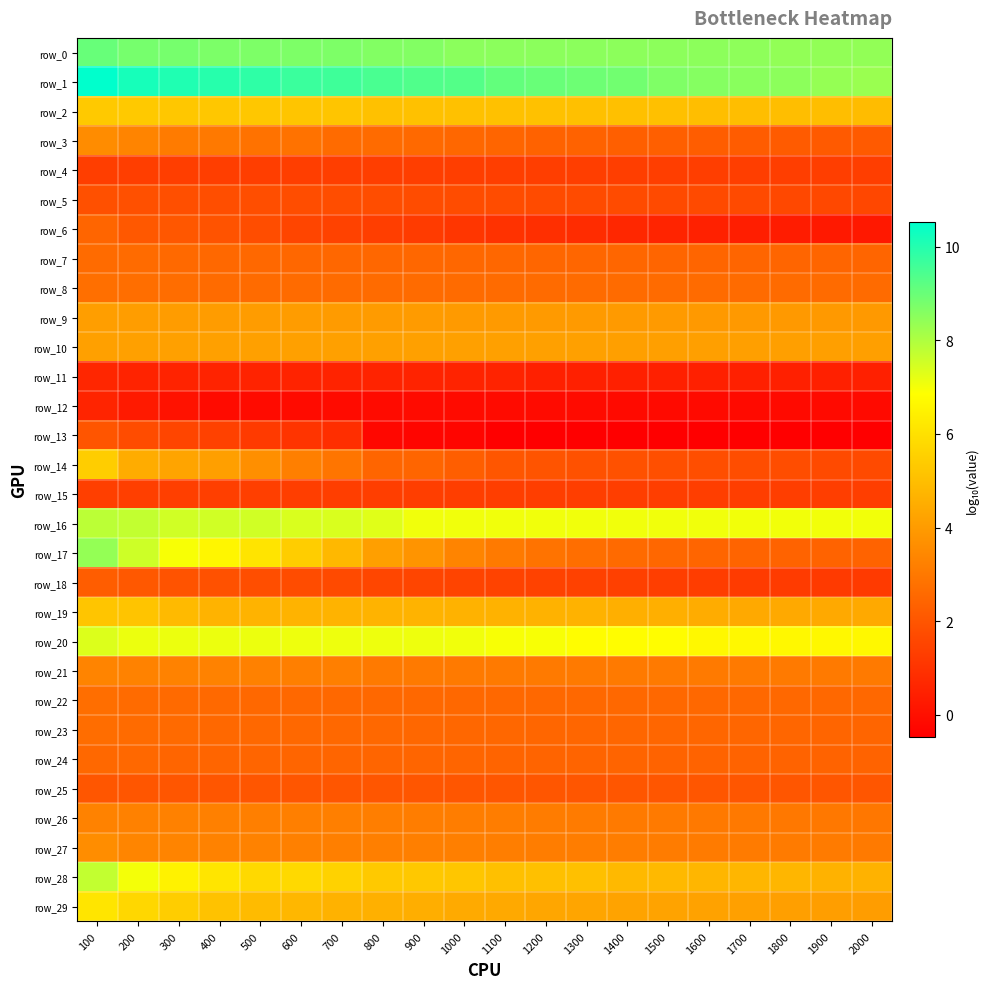

What is the sum of all row_16 values?

144.9